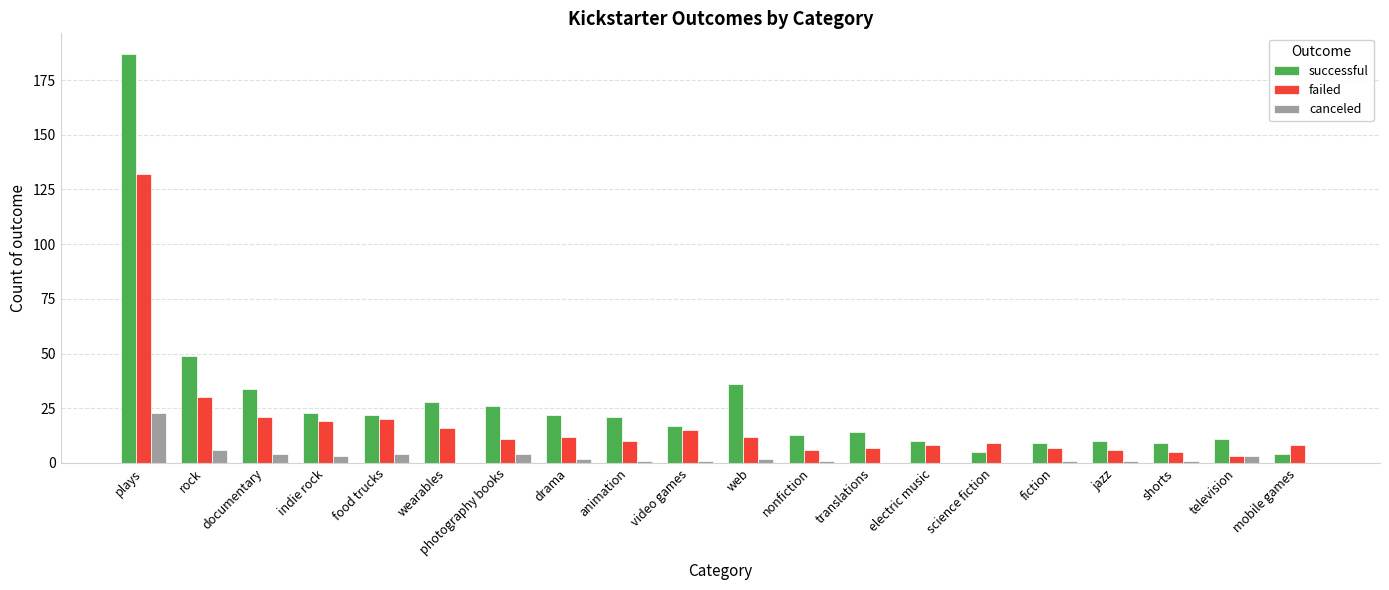

Is the value of canceled at translations greater than the value of failed at translations?

No